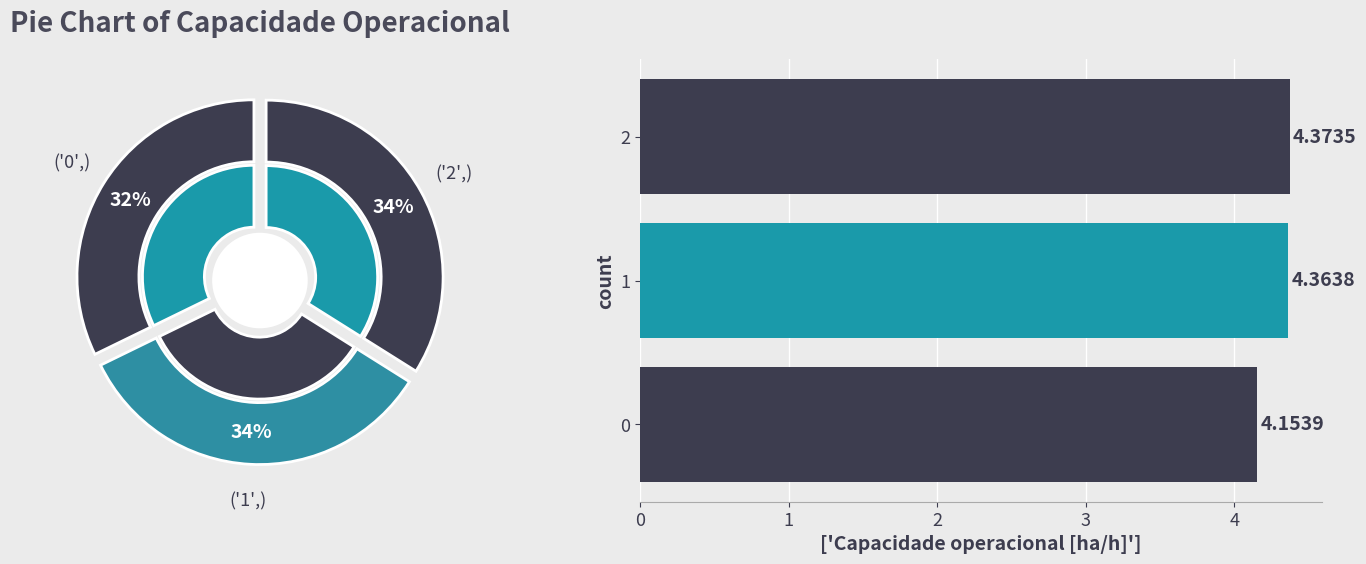

To the nearest percent, what is the difference between the 0 and 1 slice percentages?

2%